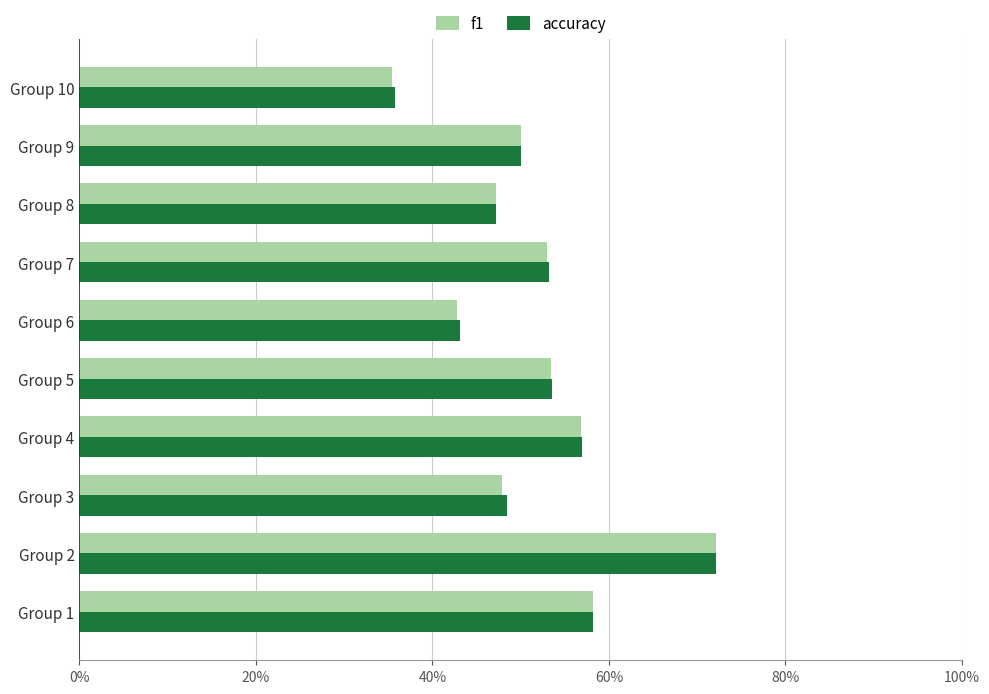

Rank the series by their maximum value, from highest to lowest.

f1, accuracy